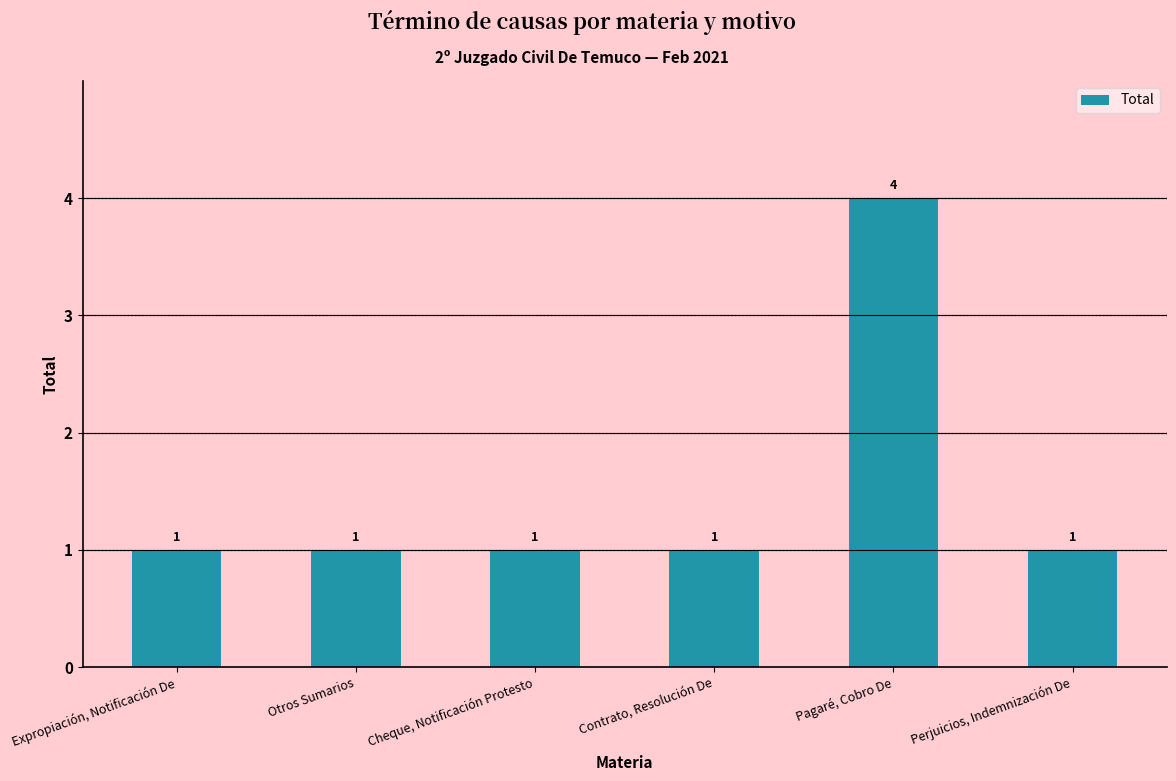

What is the maximum value shown in the chart?

4